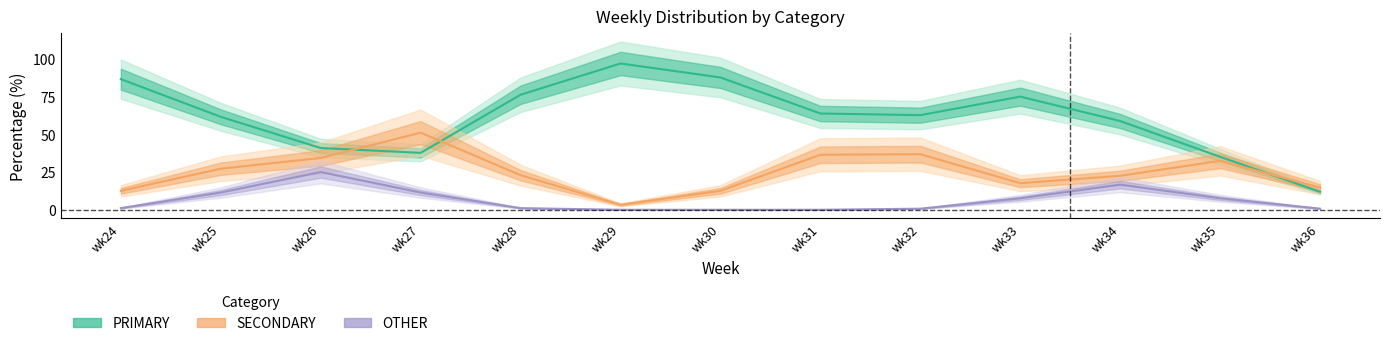

How many interior local valleys does the PRIMARY series have?

1